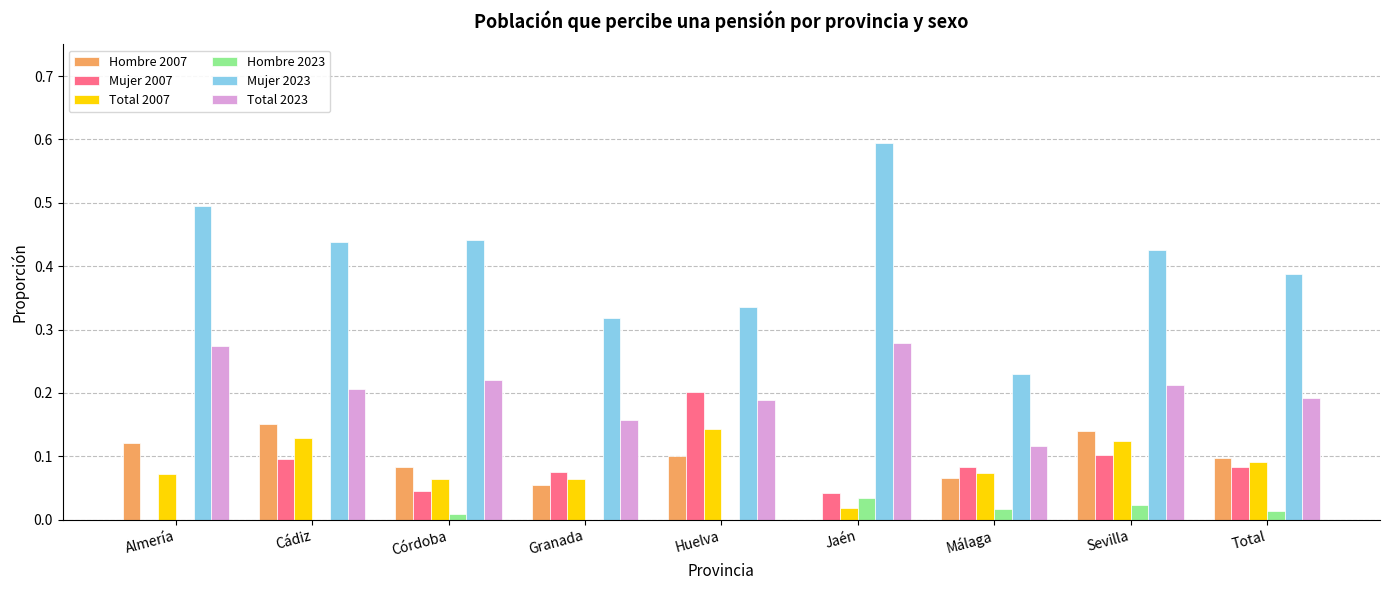

What is the sum of all Mujer 2023 values?

3.7